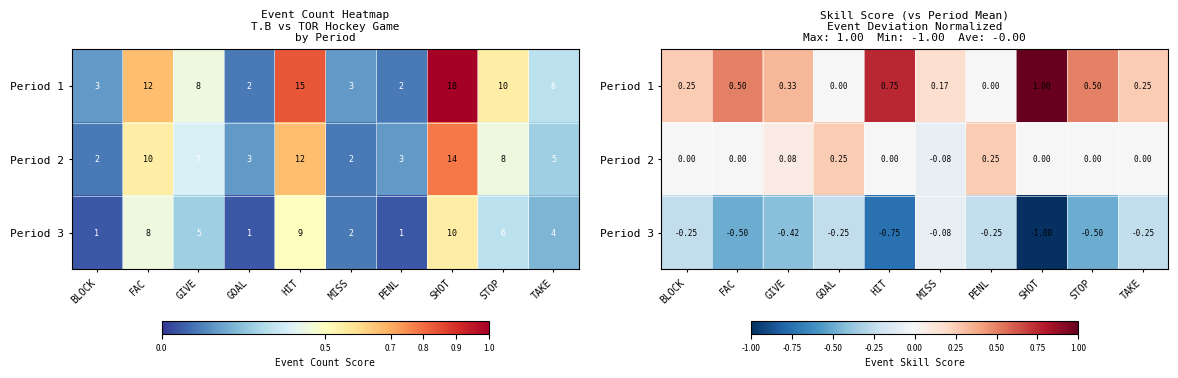

What is the difference between the Period 2 values at STOP and GOAL?

0.2